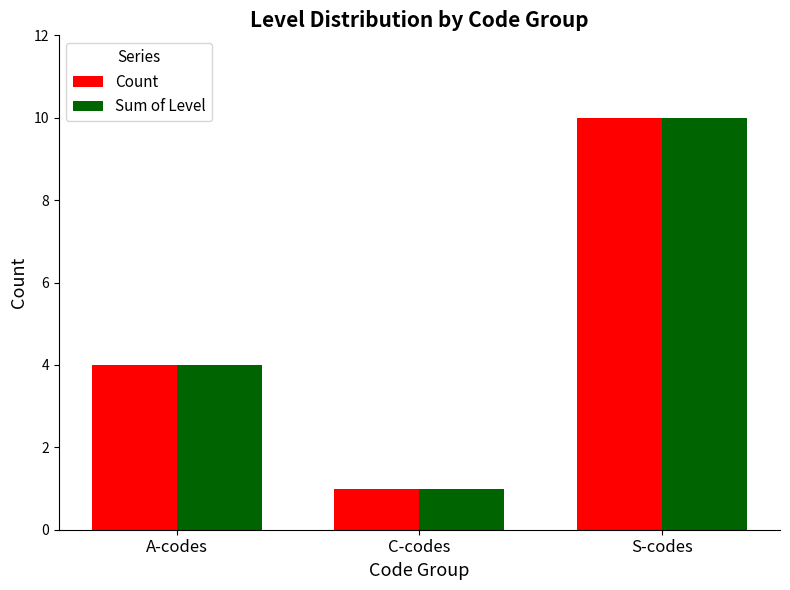

Which category has the lowest value in the Count series?

C-codes